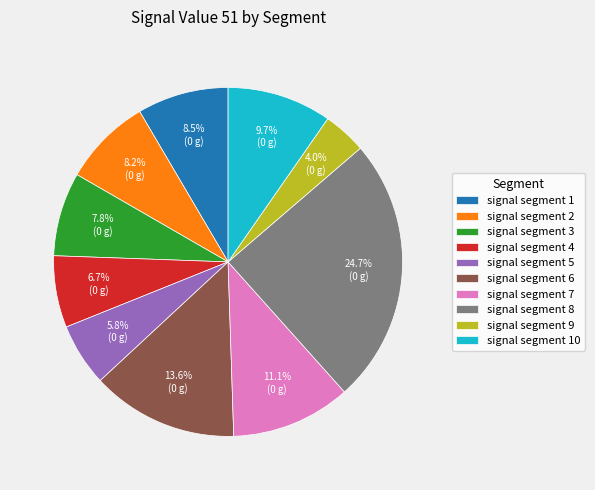

What is the total percentage of signal segment 9 and signal segment 1?

12.5%